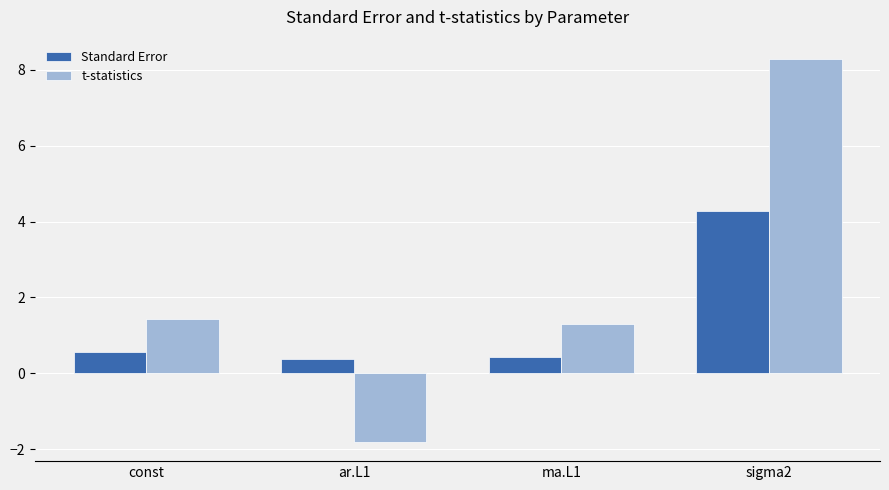

Rank the series at const from highest to lowest value.

t-statistics, Standard Error